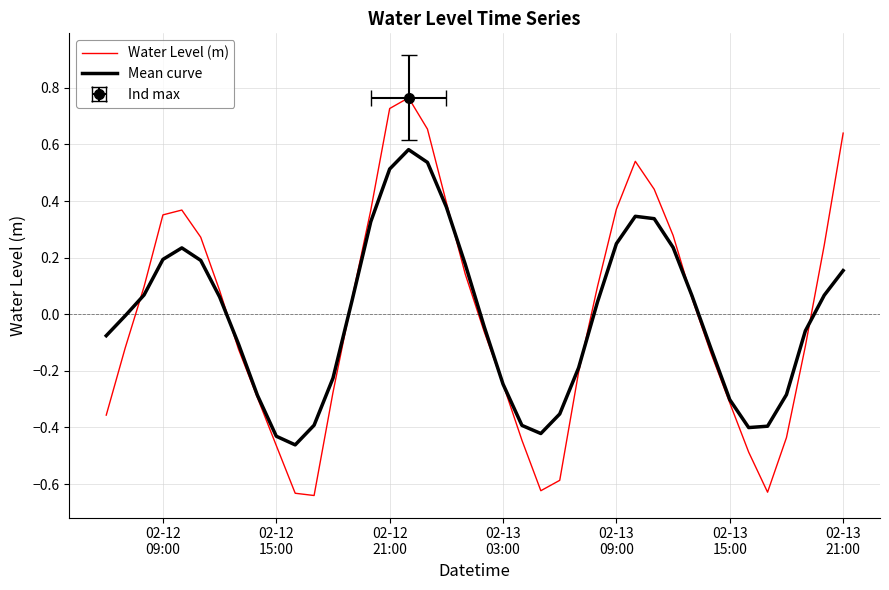

In Mean curve, how many points are higher than both neighbors (excluding endpoints)?

3